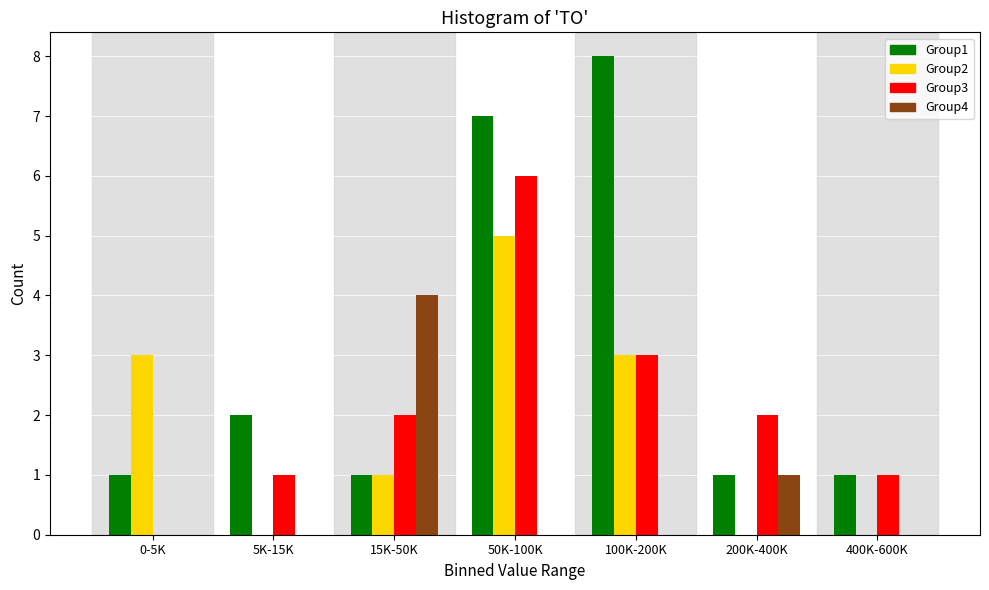

Reading left to right, what are all the values shown in this chart?

Group1: 0-5K=1	5K-15K=2	15K-50K=1	50K-100K=7	100K-200K=8	200K-400K=1	400K-600K=1
Group2: 0-5K=3	5K-15K=0	15K-50K=1	50K-100K=5	100K-200K=3	200K-400K=0	400K-600K=0
Group3: 0-5K=0	5K-15K=1	15K-50K=2	50K-100K=6	100K-200K=3	200K-400K=2	400K-600K=1
Group4: 0-5K=0	5K-15K=0	15K-50K=4	50K-100K=0	100K-200K=0	200K-400K=1	400K-600K=0